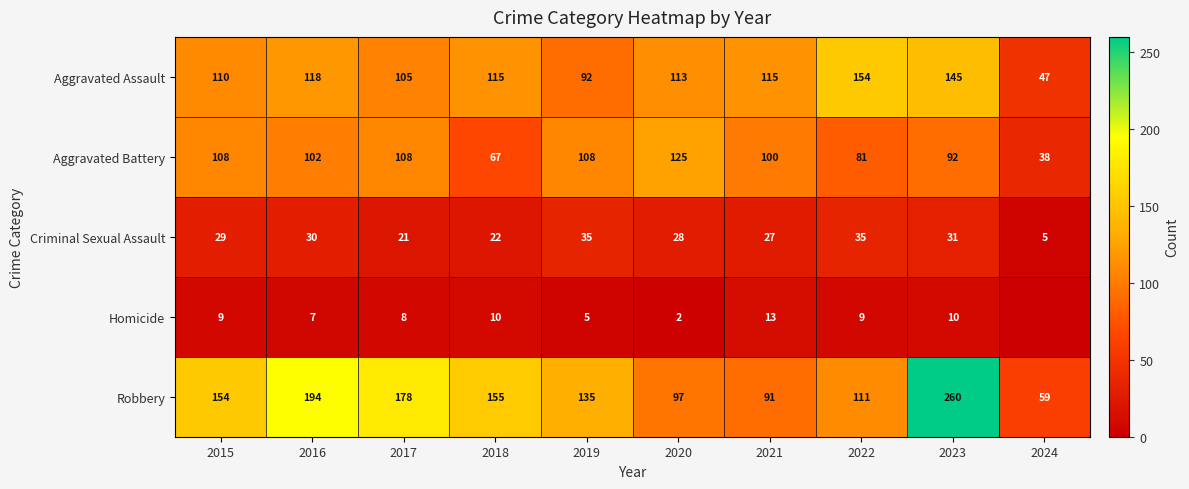

Between 2016 and 2015, which is larger?

2016